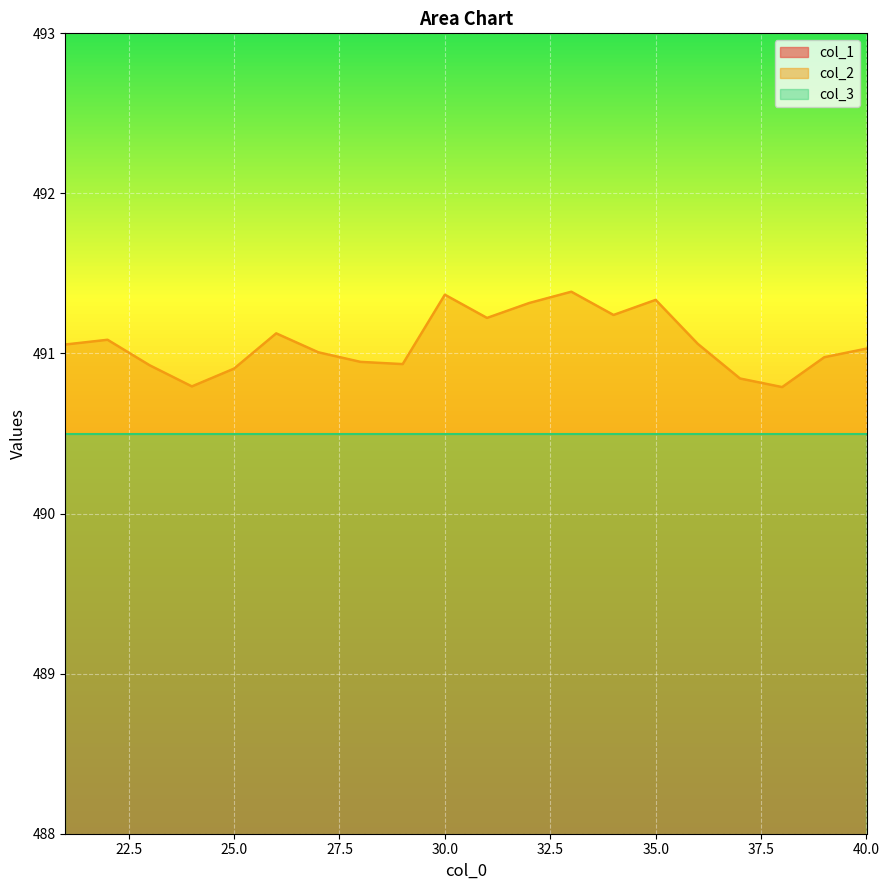

In col_2, how many points are lower than both neighbors (excluding endpoints)?

5